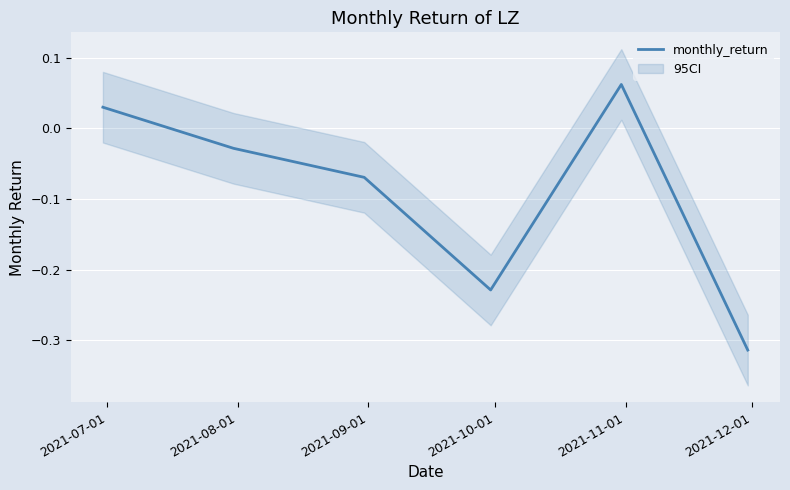

The value at 2021-11-01 is 0.1. True or false?

False